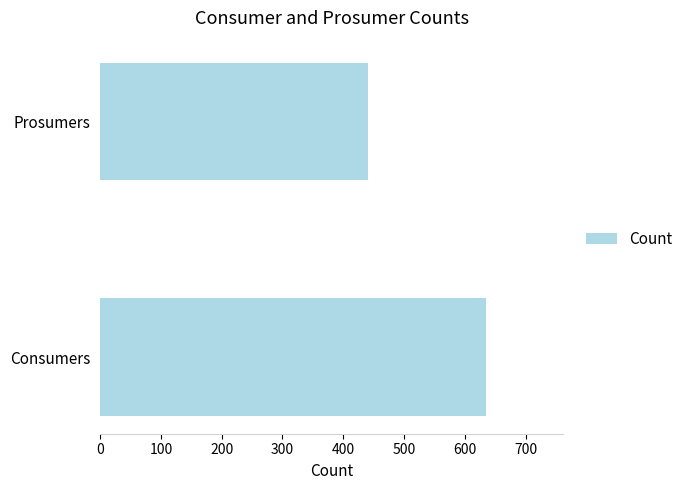

Rank the categories by value from highest to lowest.

Consumers, Prosumers